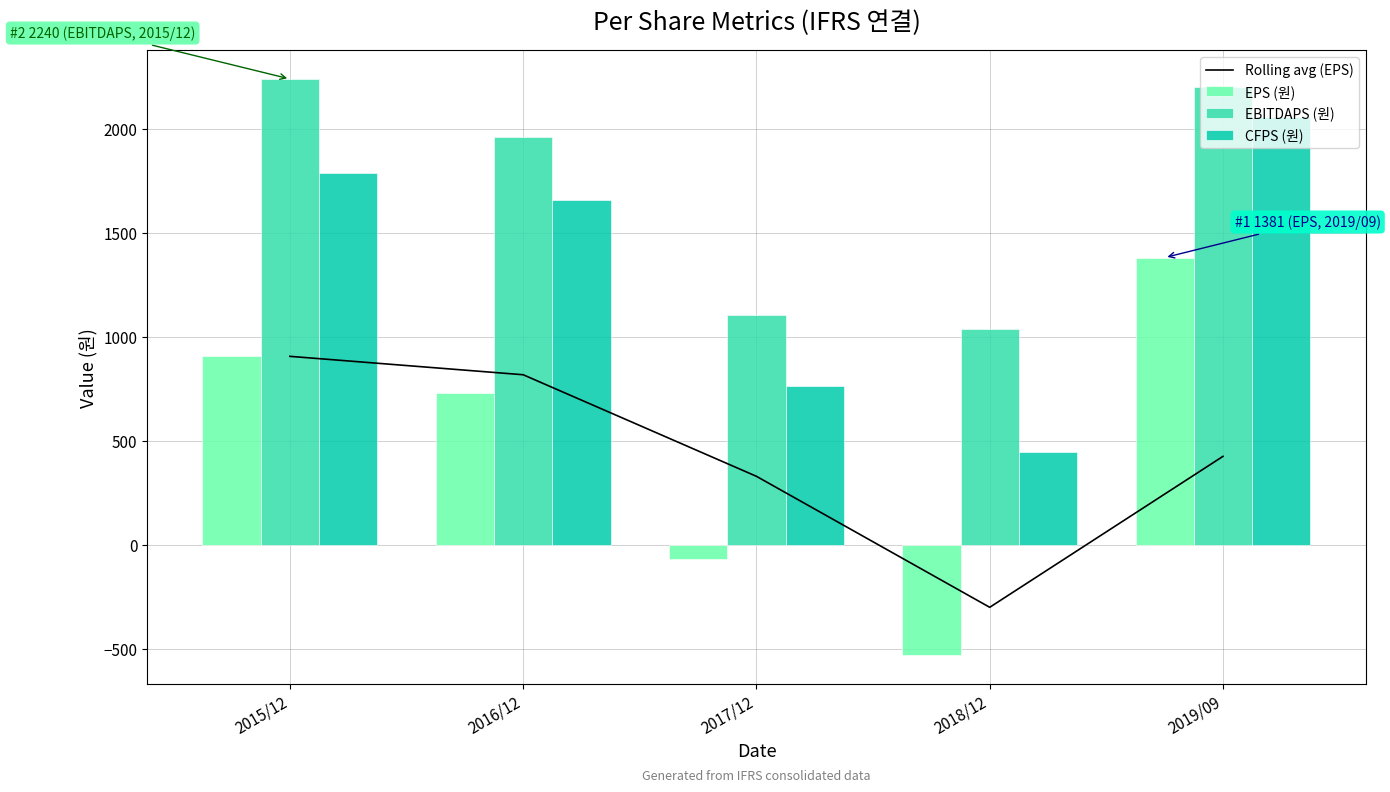

At which label is CFPS (원) closest to 1250?

2016/12